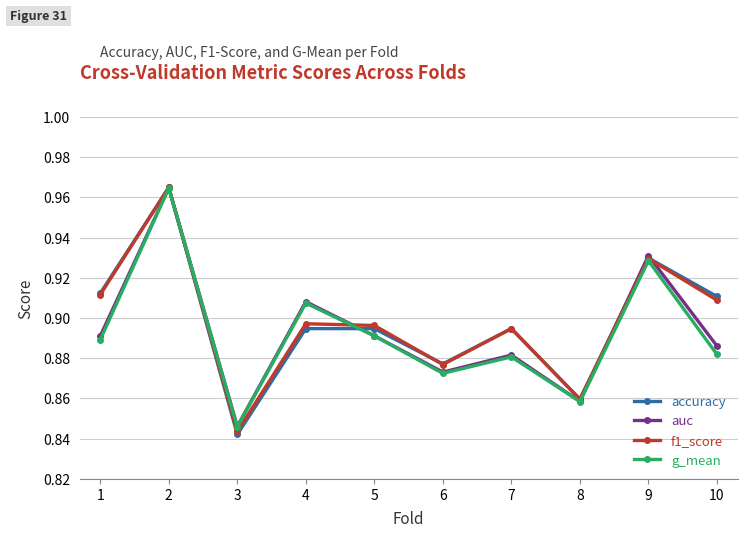

The value of auc at 10 is 0.4. True or false?

False